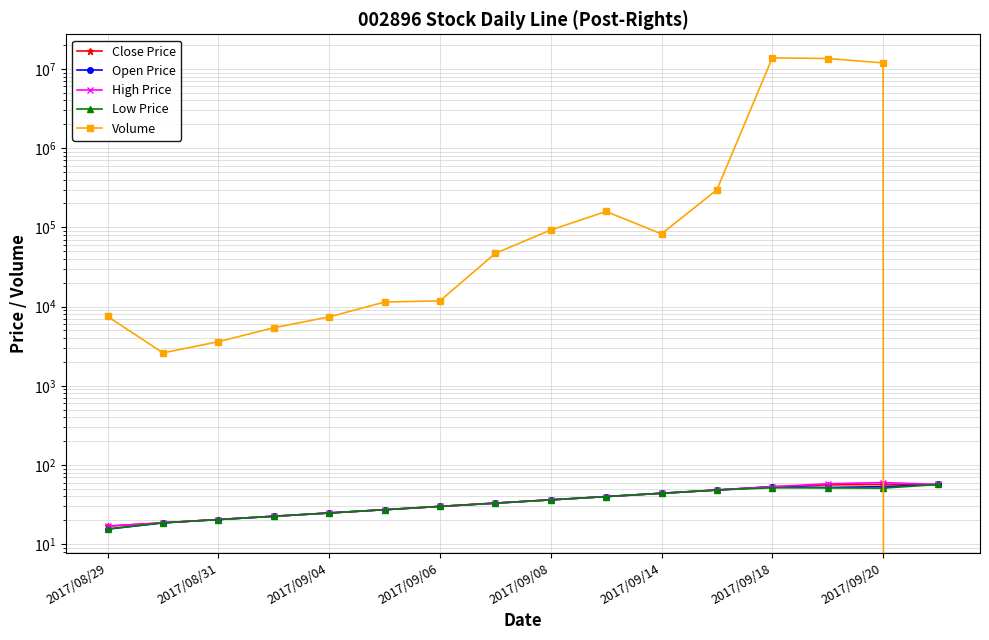

What position from the left is 2017/09/04?

5